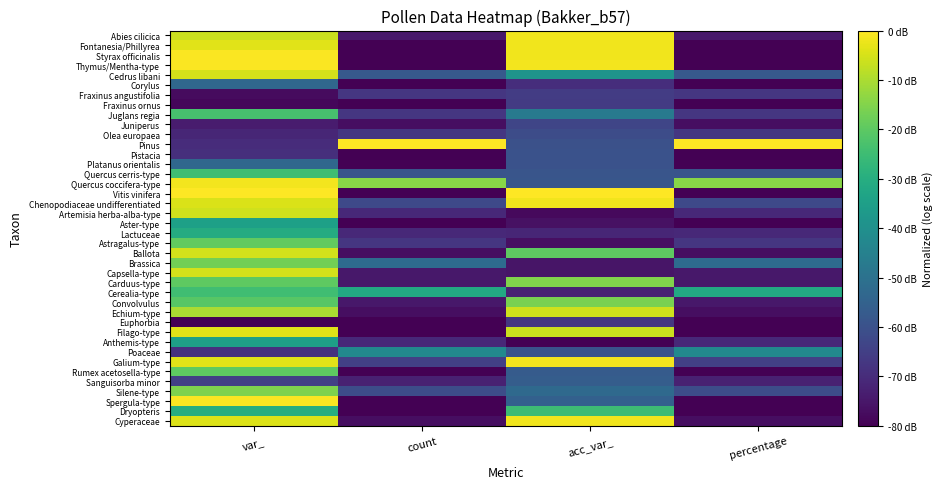

Which label corresponds to the largest value in the chart?

count